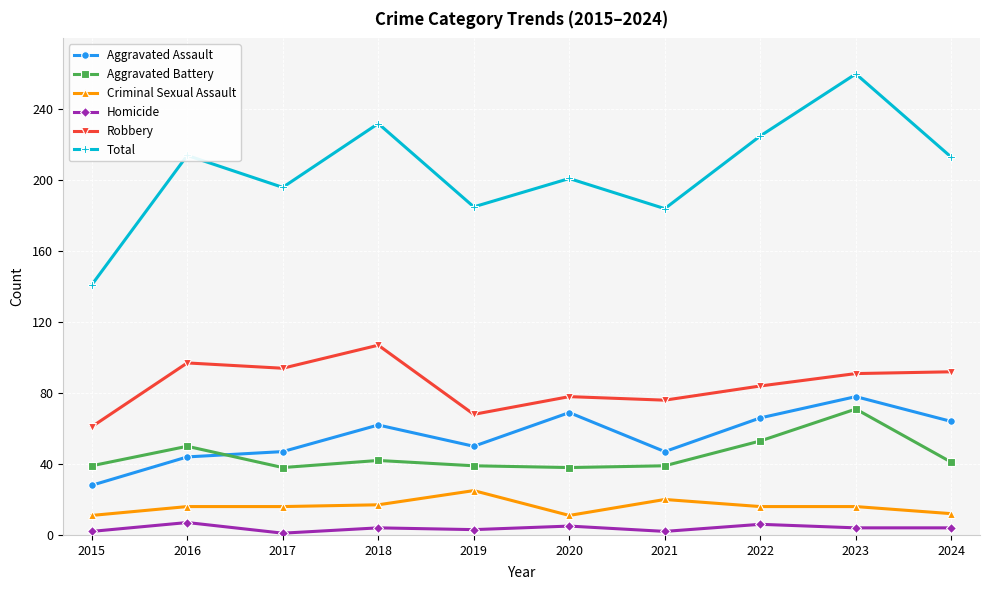

In Total, how many points are higher than both neighbors (excluding endpoints)?

4